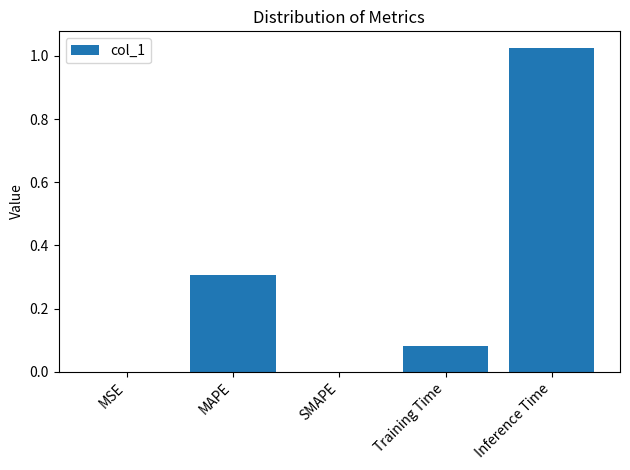

What is the sum of the values at Training Time and Inference Time?

1.1